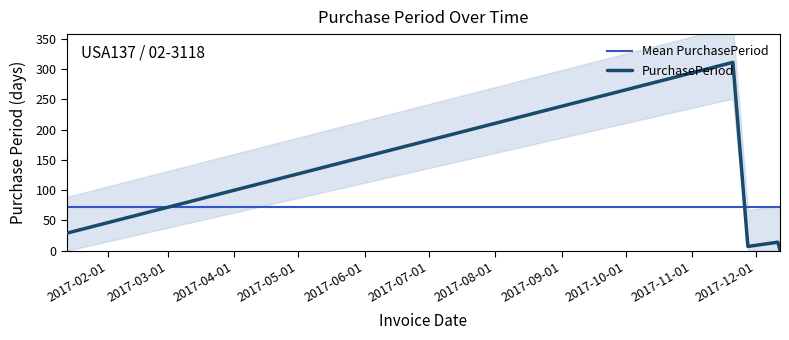

At which category does the data reach its first local valley?

2017-11-27